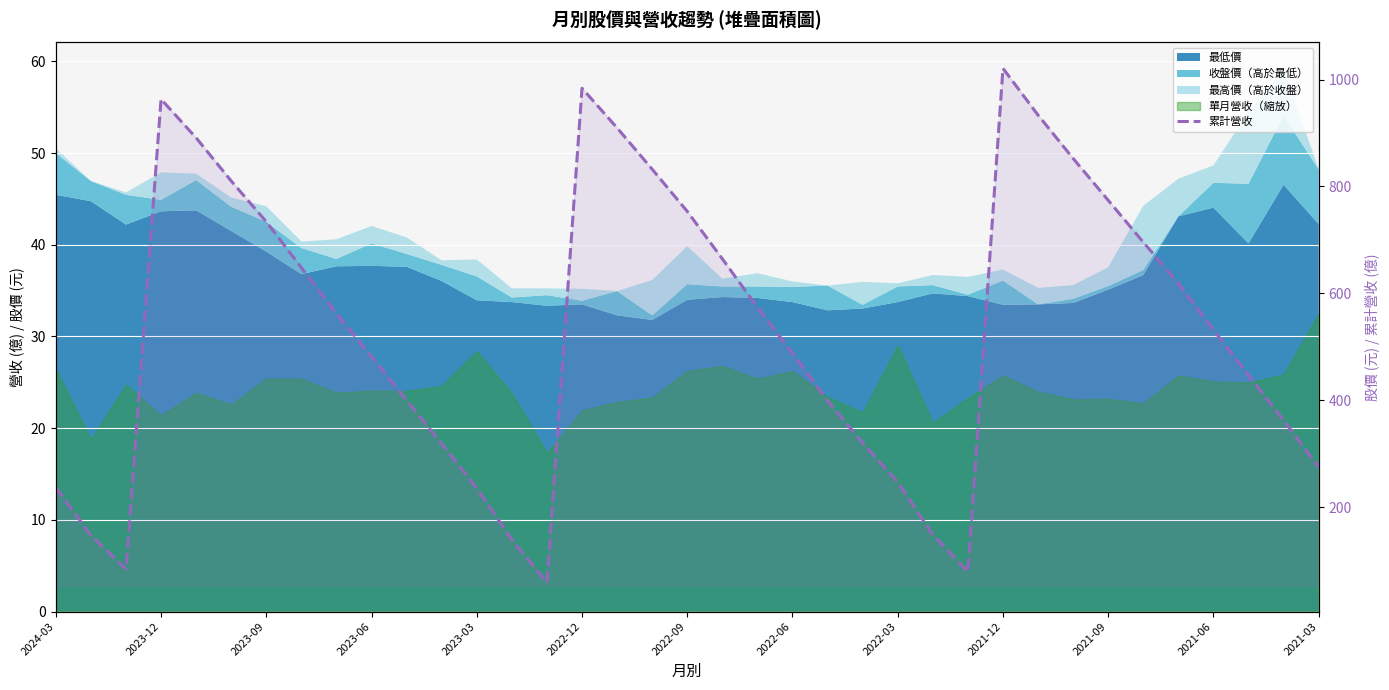

True or false: there are more than 1 points higher than both neighbors.

True